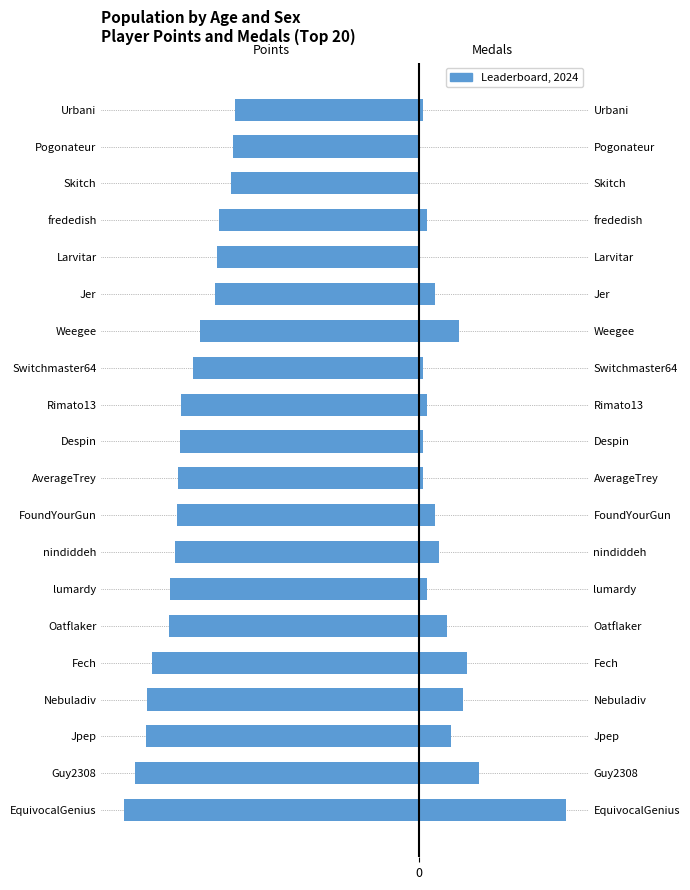

How many data points in Points (norm.) are above -80?

8